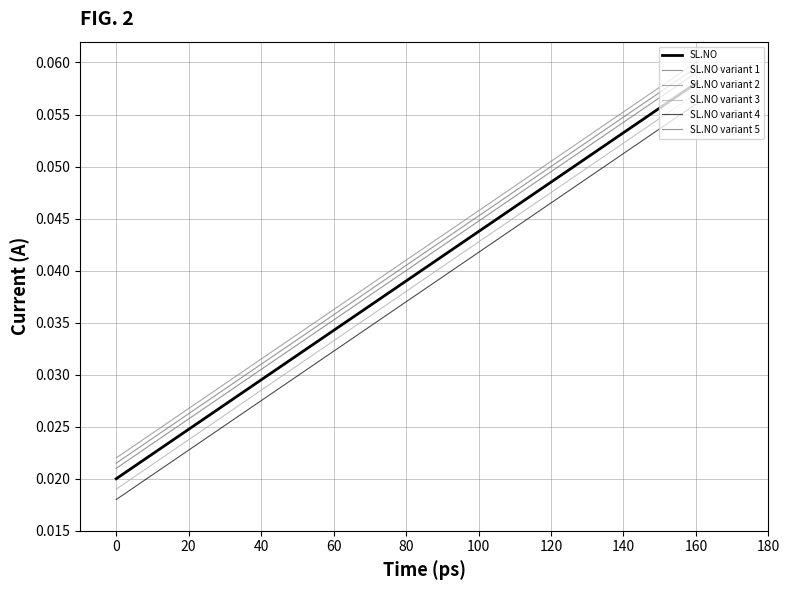

True or false: SL.NO variant 2 and SL.NO variant 1 intersect in this chart.

False